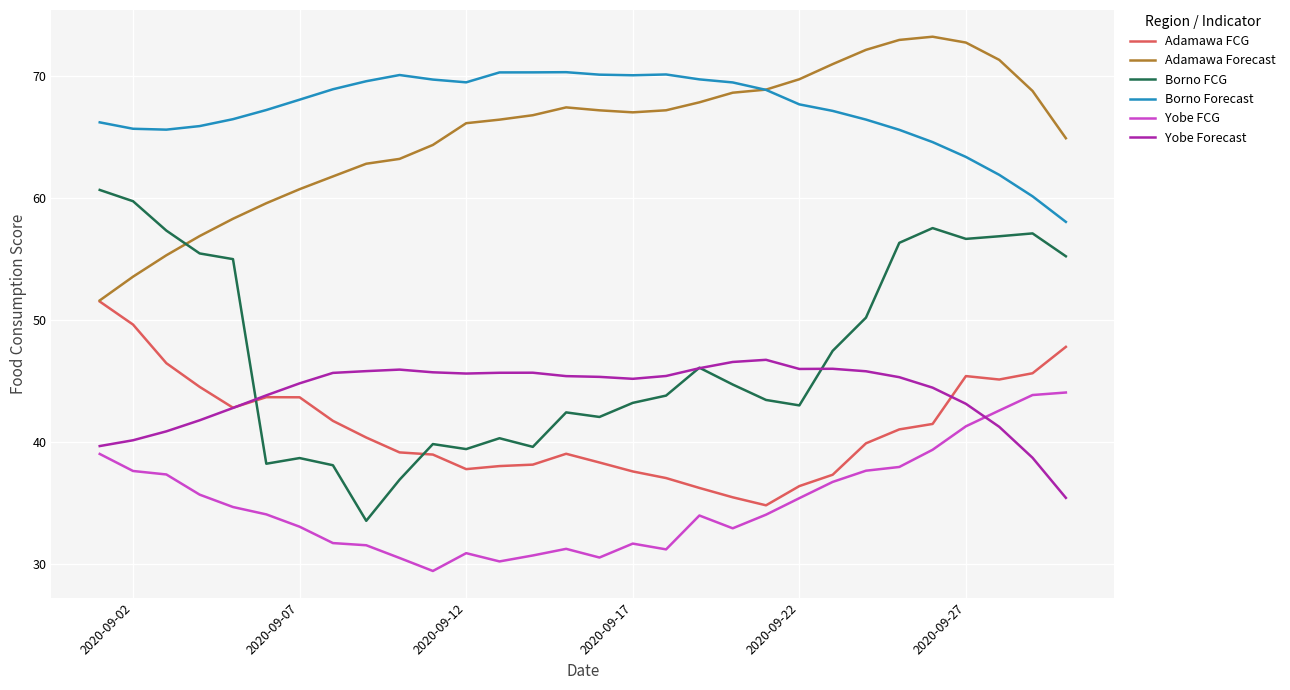

Which series has the largest range (max minus min)?

Borno FCG